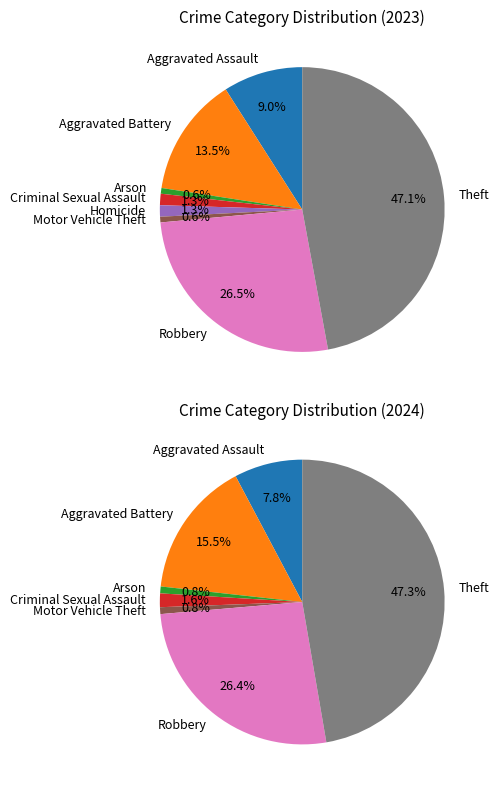

Is Motor Vehicle Theft the majority of the pie?

No